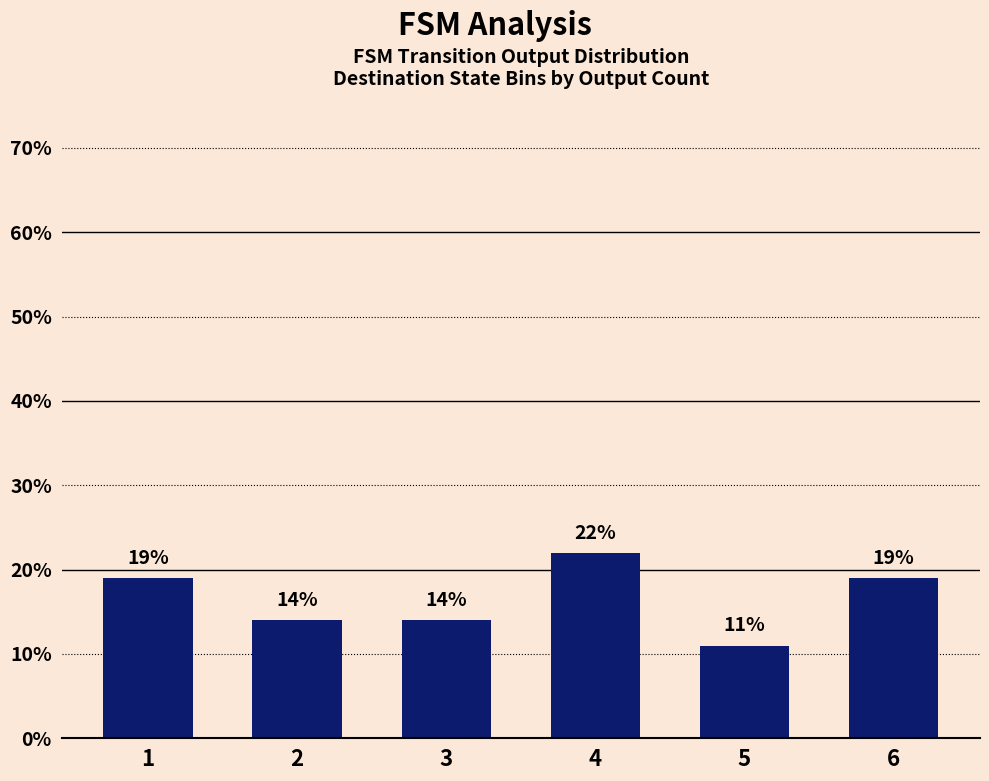

Are the bars horizontal?

No